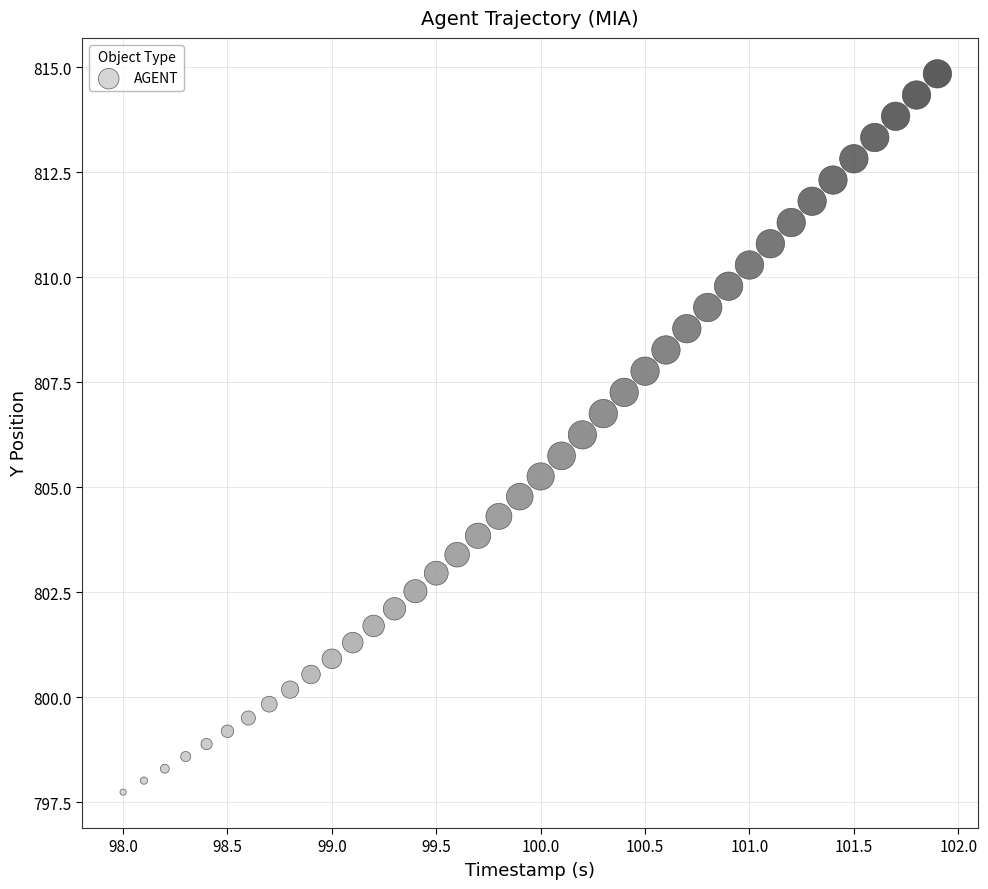

What is the range of Y values (max minus min)?

17.1